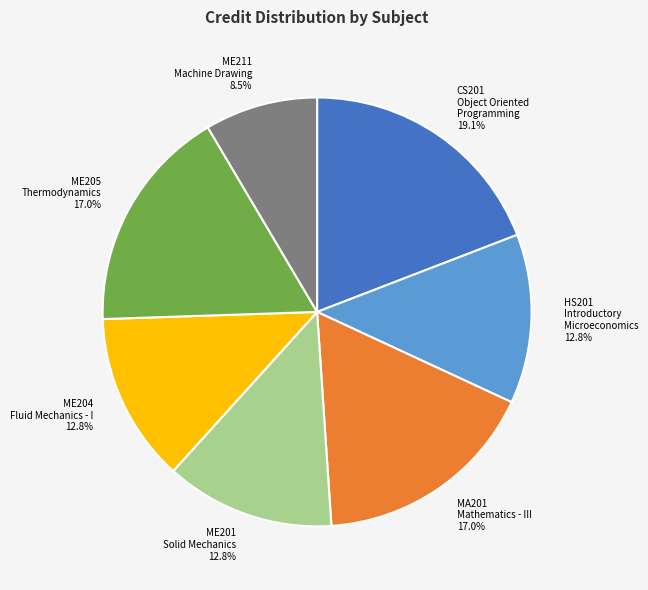

Does any single category account for the majority?

No